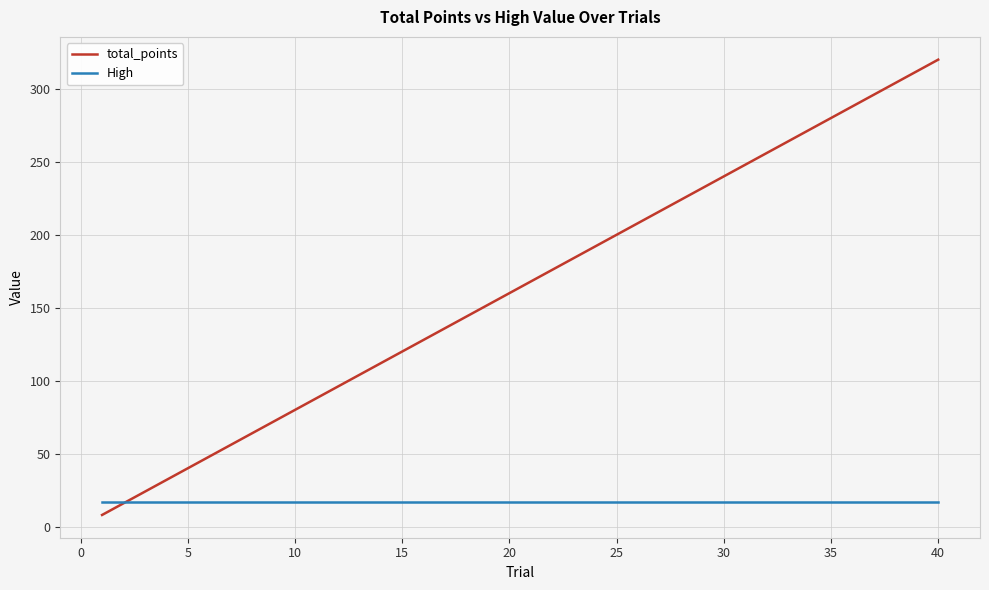

List the series in order of their overall mean, lowest first.

High, total_points